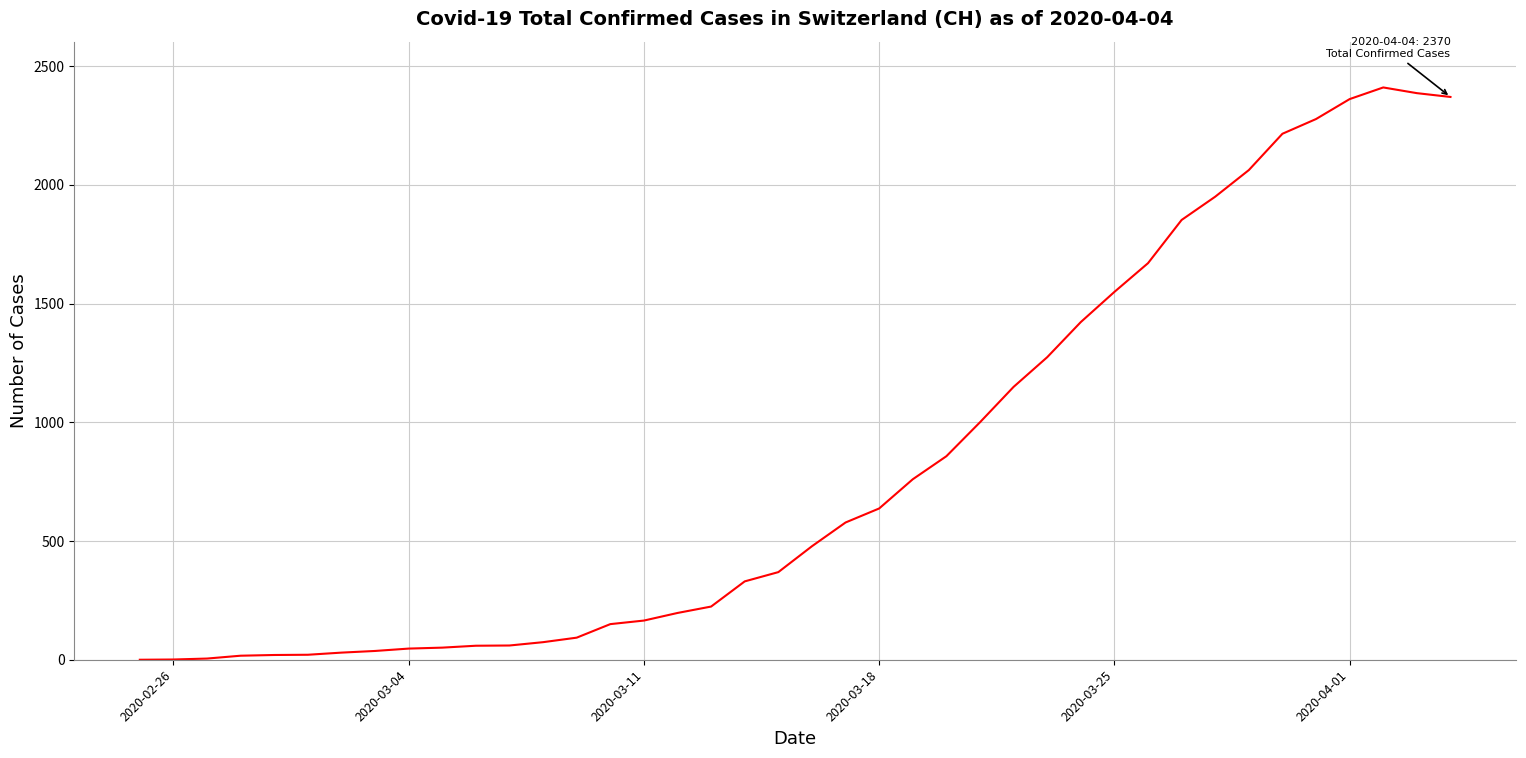

What is the greatest value displayed?

2410